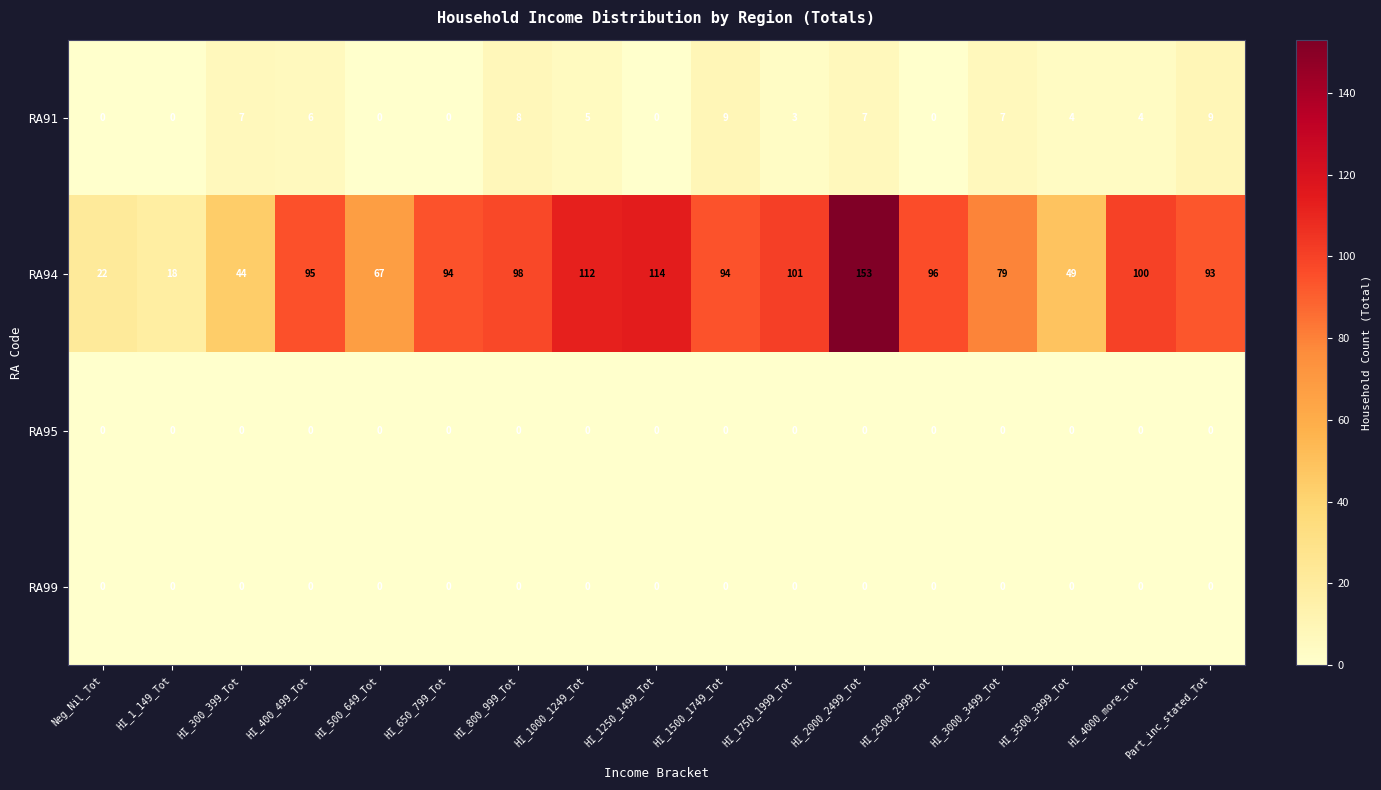

At how many categories does at least one series exceed 12?

17